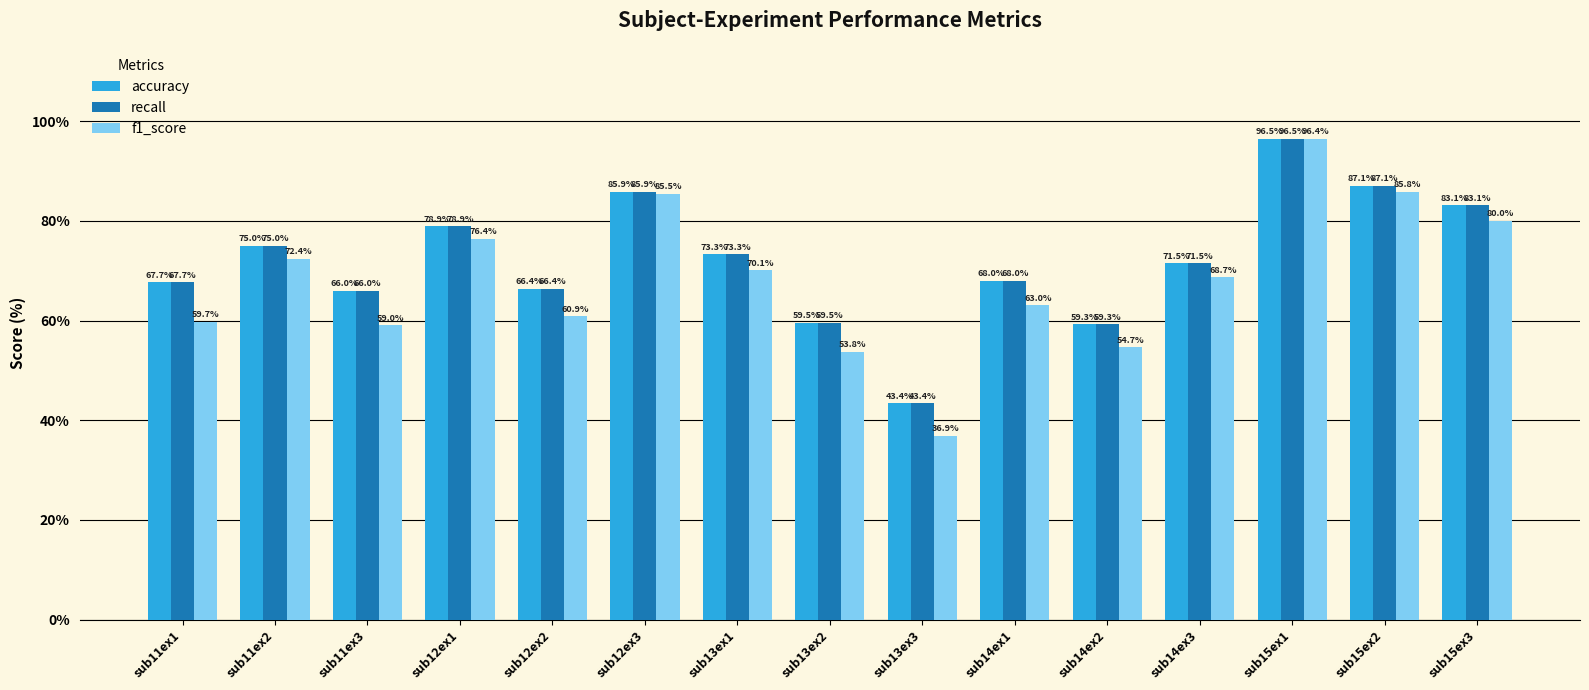

How many groups of bars are there?

15